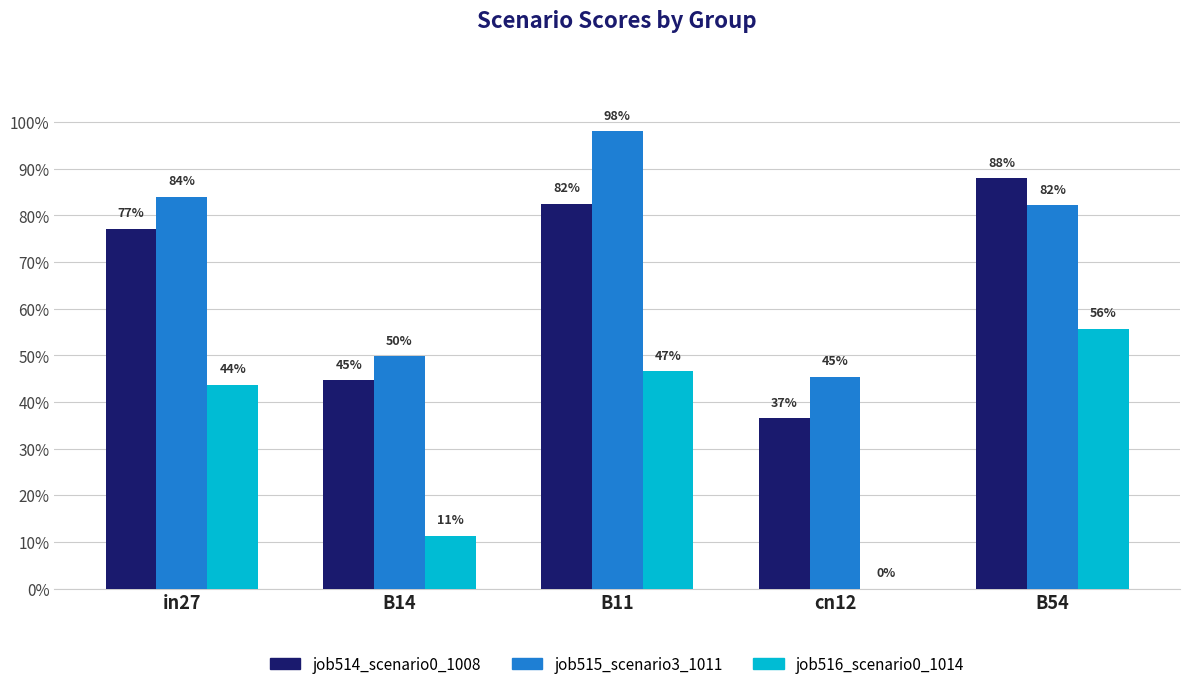

Reading left to right, list all the values displayed in this chart.

job514_scenario0_1008: 0.8	0.4	0.8	0.4	0.9
job515_scenario3_1011: 0.8	0.5	1.0	0.5	0.8
job516_scenario0_1014: 0.4	0.1	0.5	0.0	0.6